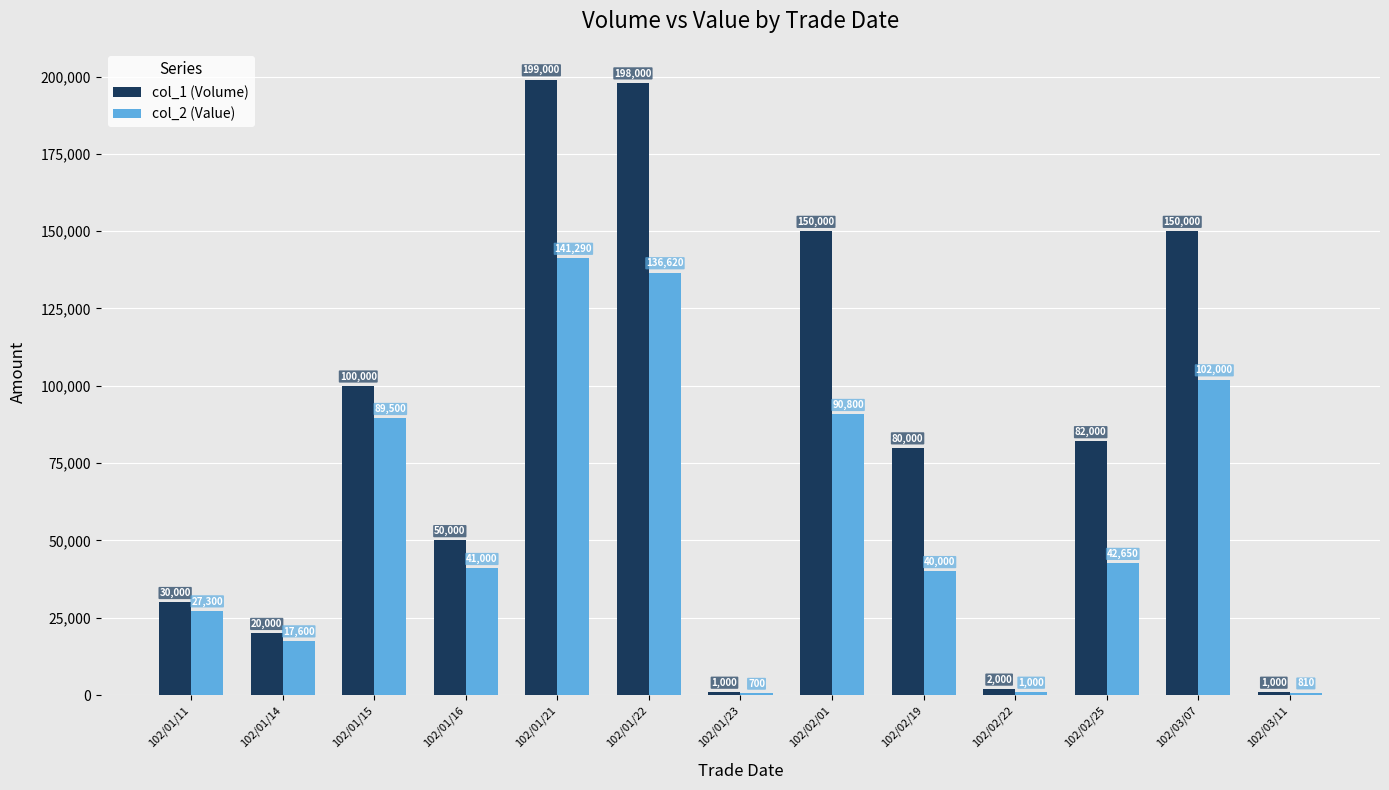

At how many categories does at least one series exceed 99537?

5